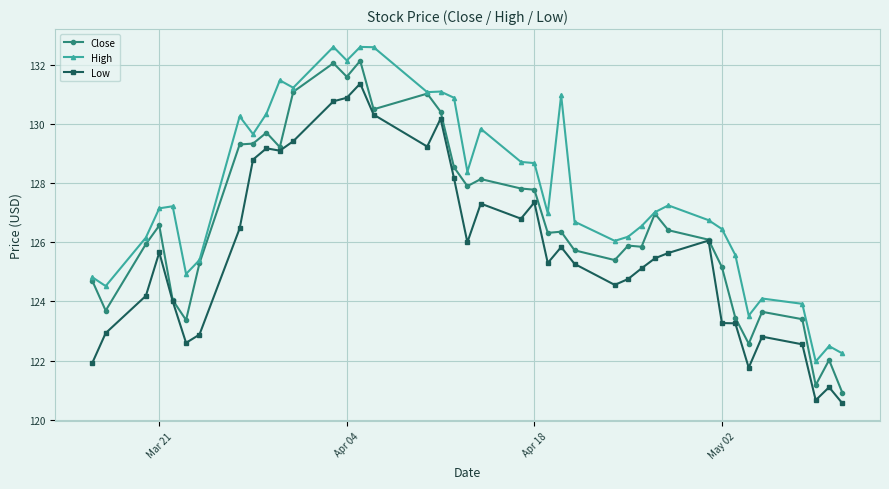

What is the value of the High point at the 9th from the left?

129.7